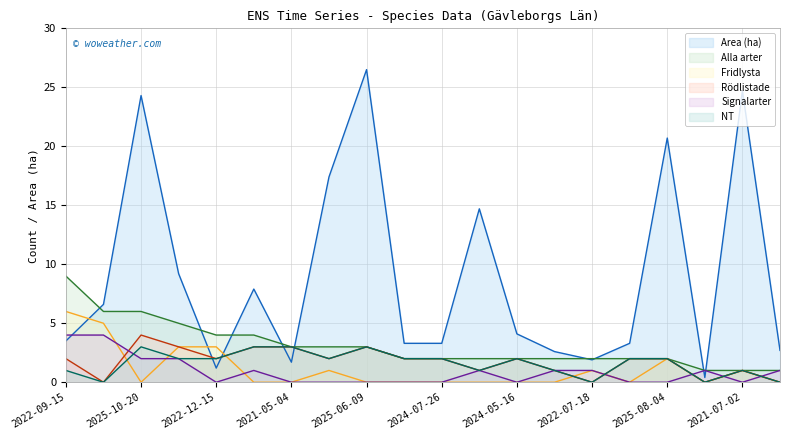

How many data points in Signalarter are above 1?

4